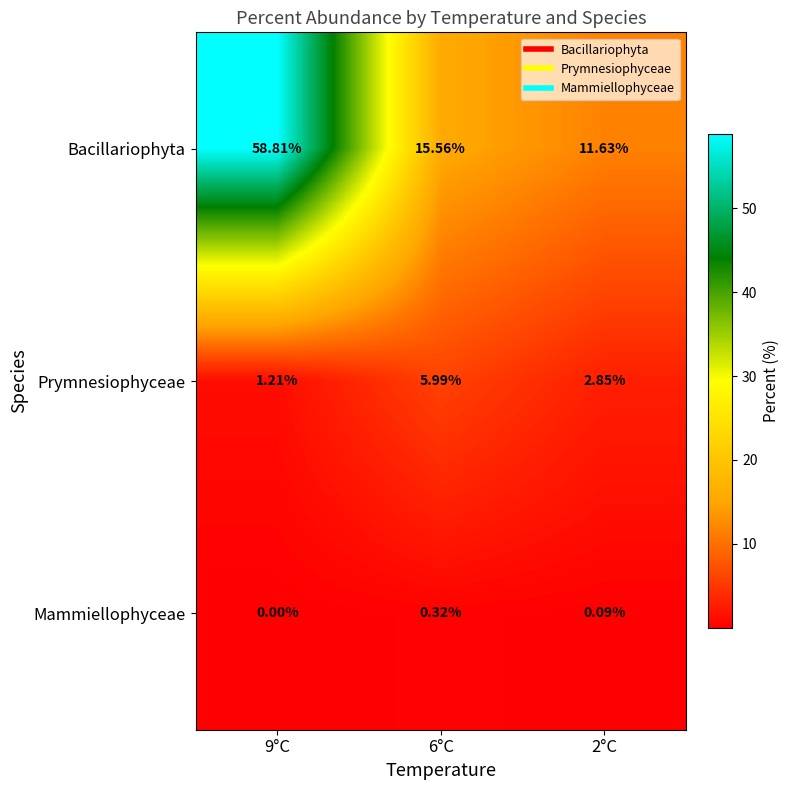

How many distinct data groups are displayed?

3